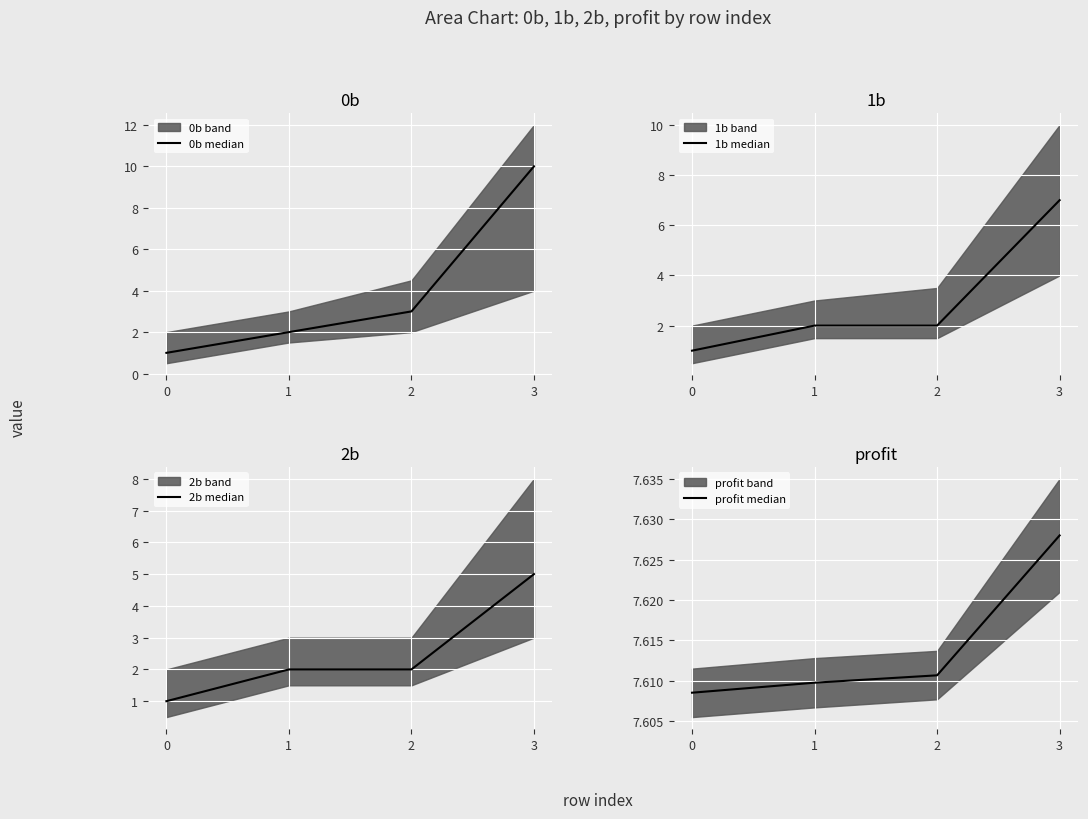

At 0, list the series in order from smallest to largest.

0b median, 1b median, 2b median, profit median